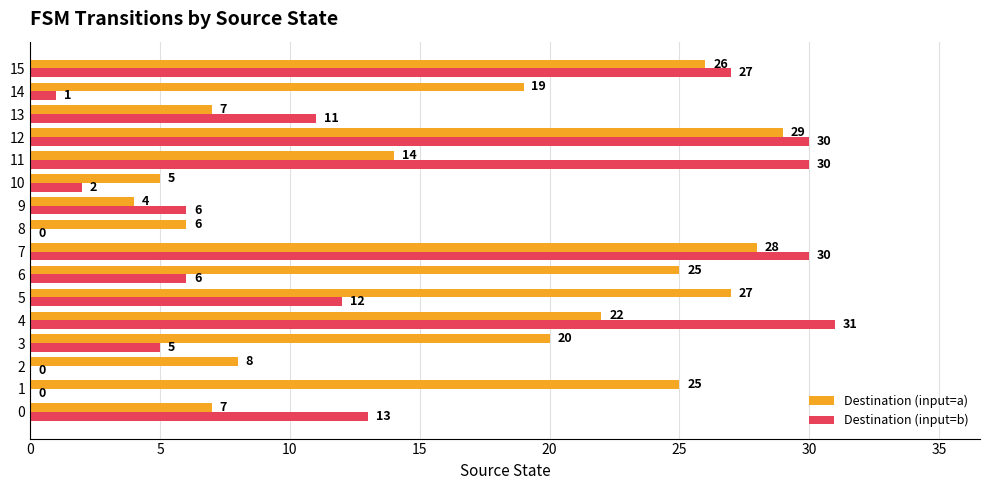

What value does the Destination (input=b) series have at 4?

31